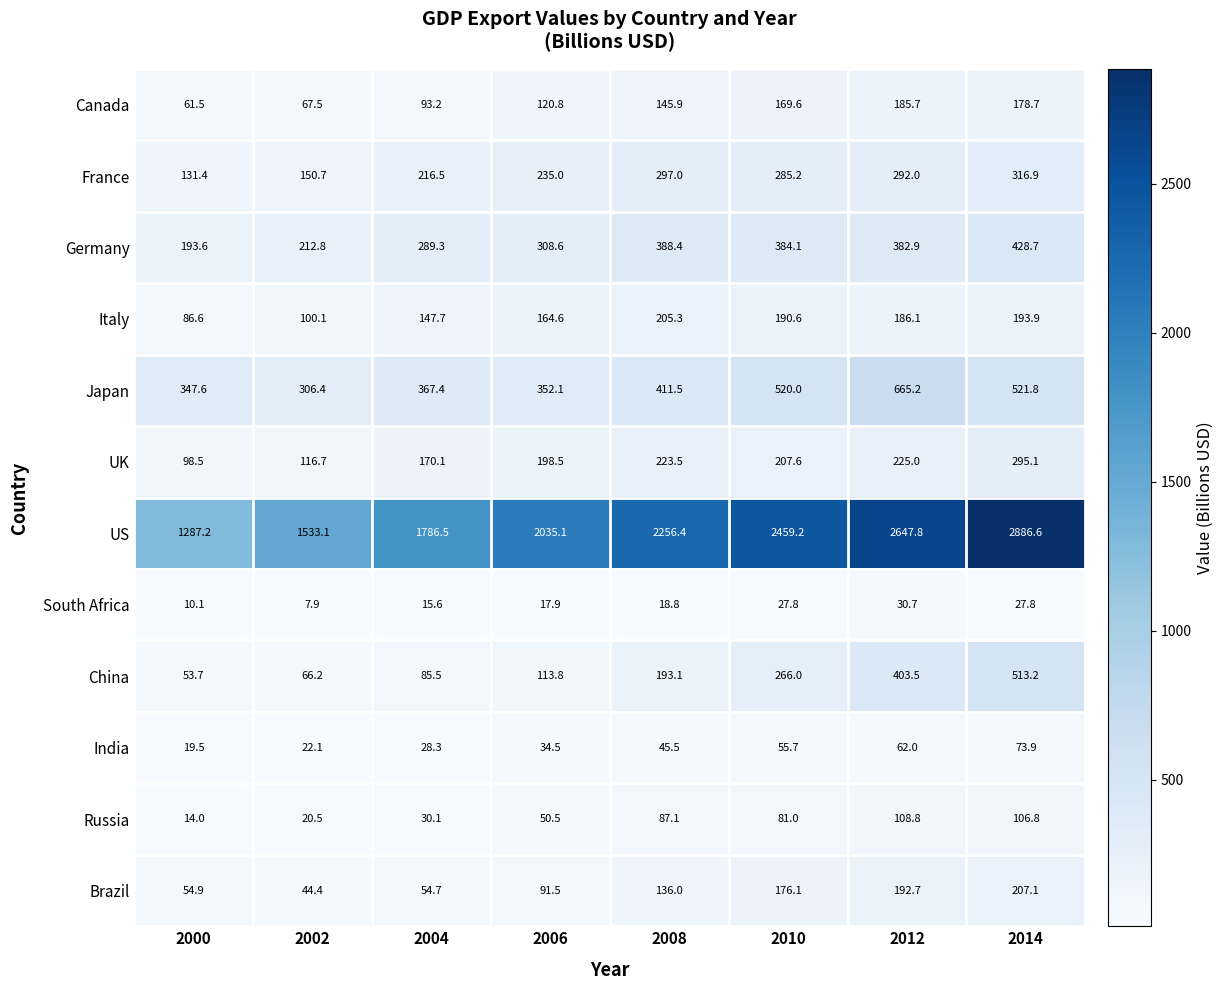

Count the number of categories in the chart.

8